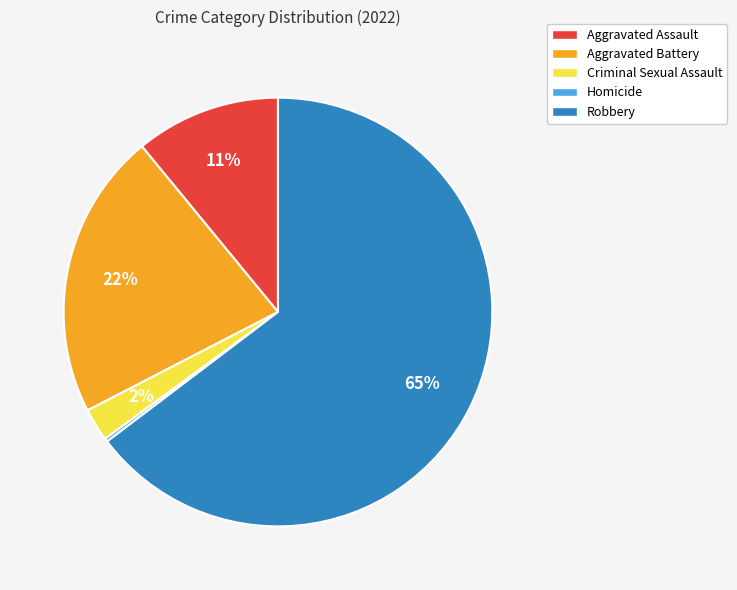

To the nearest percent, what is the difference between the Aggravated Battery and Aggravated Assault slice percentages?

11%